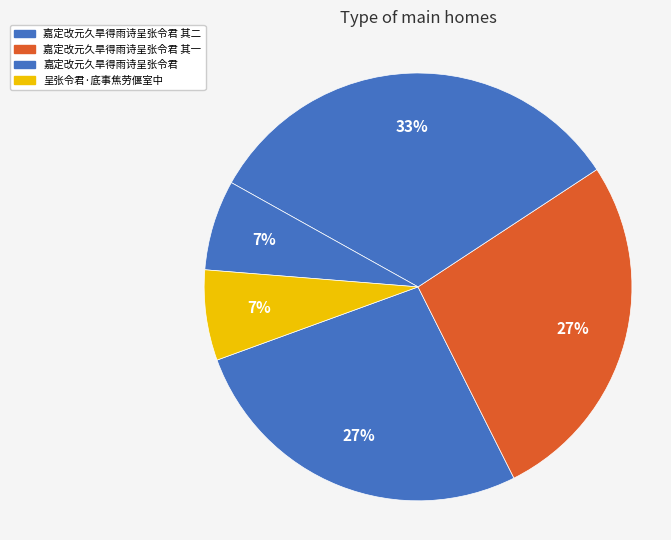

How many slices are in this pie chart?

5